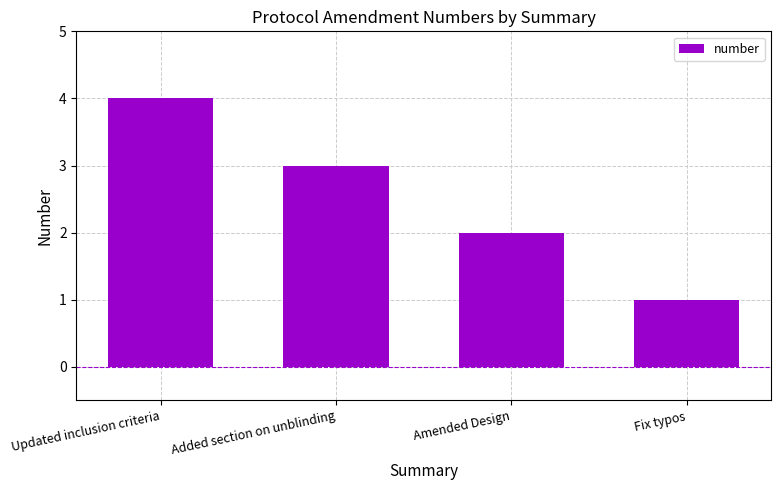

Reading left to right, list all the values displayed in this chart.

4	3	2	1